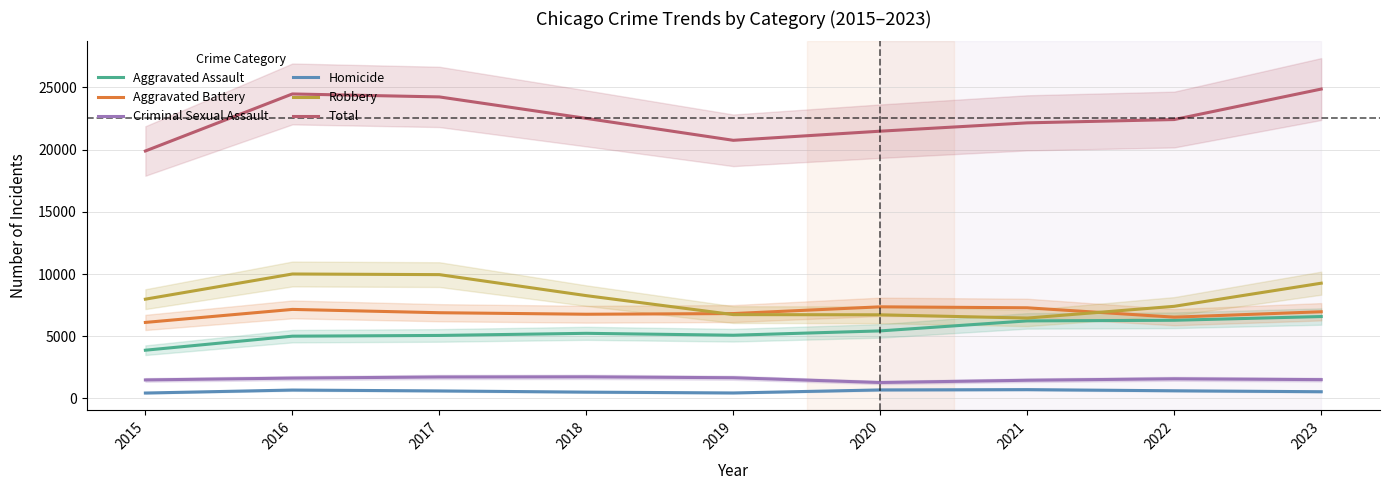

How many values in the Aggravated Assault series are below 5234?

4